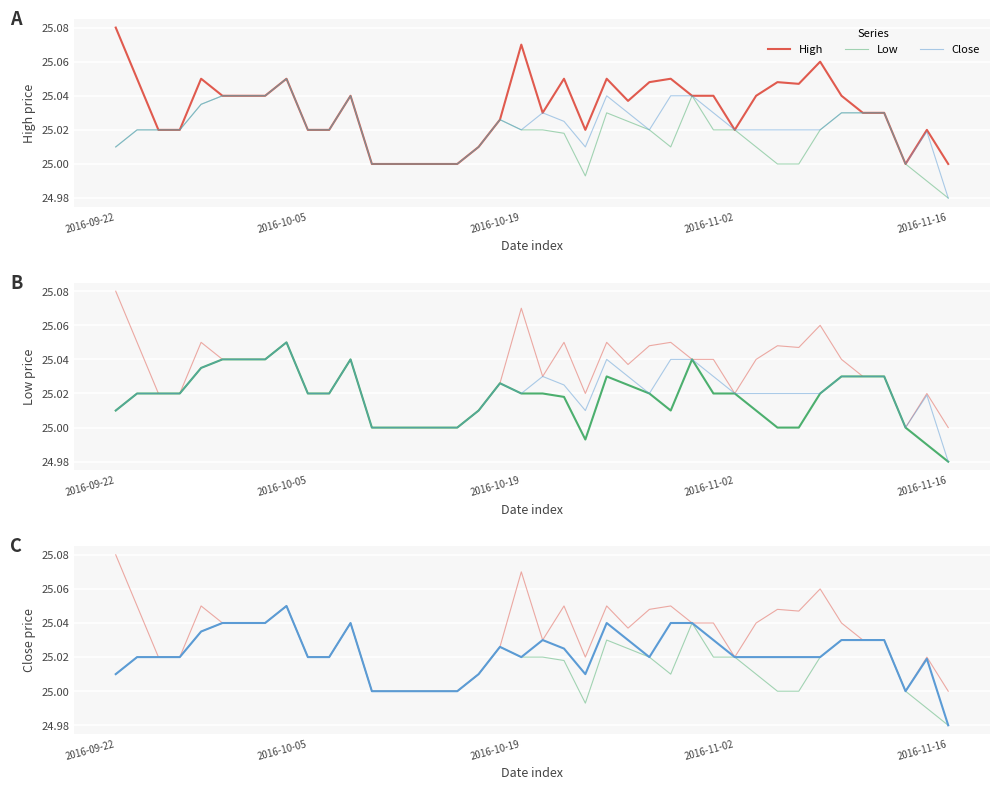

True or false: High and Close cross at least once.

False